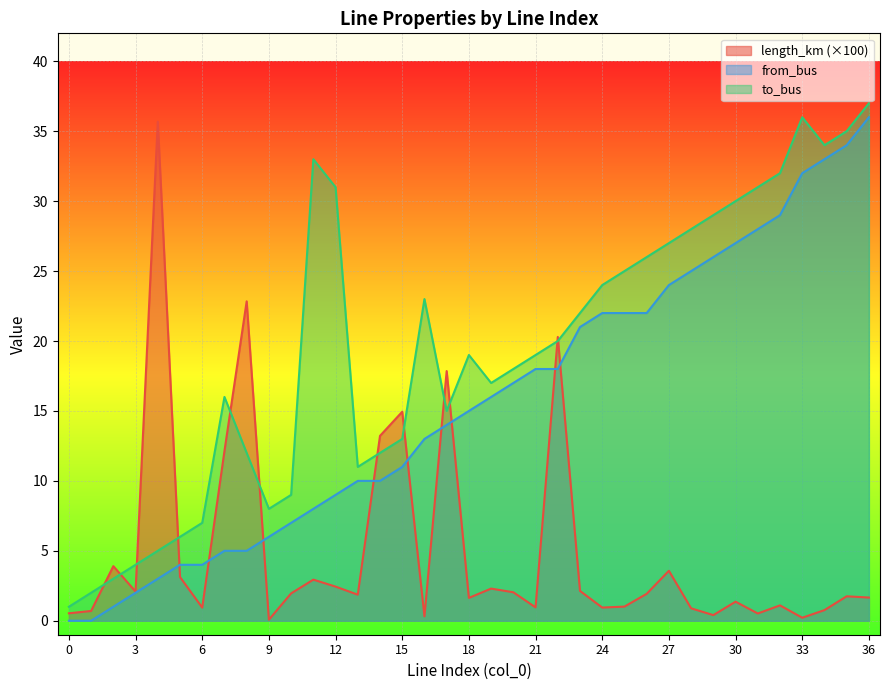

What is the approximate value of from_bus at 8?

5.0